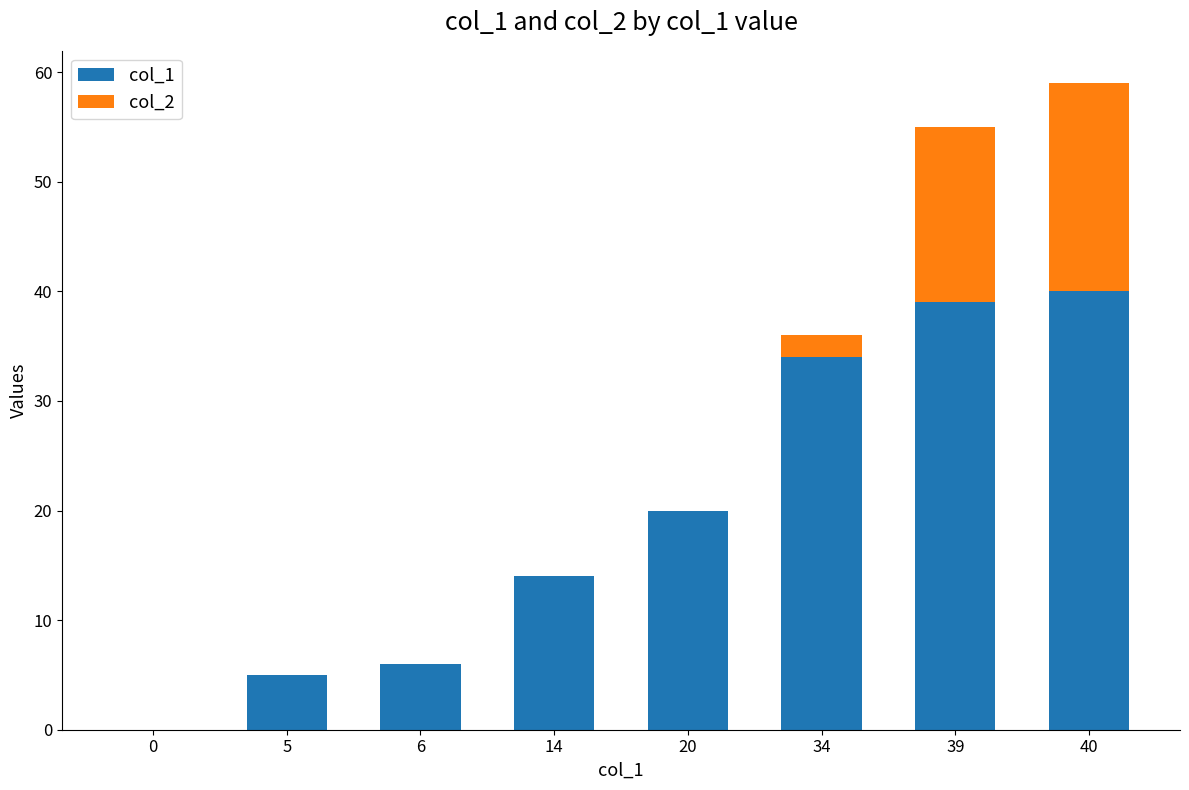

The value of col_1 at 40 is 11. True or false?

False